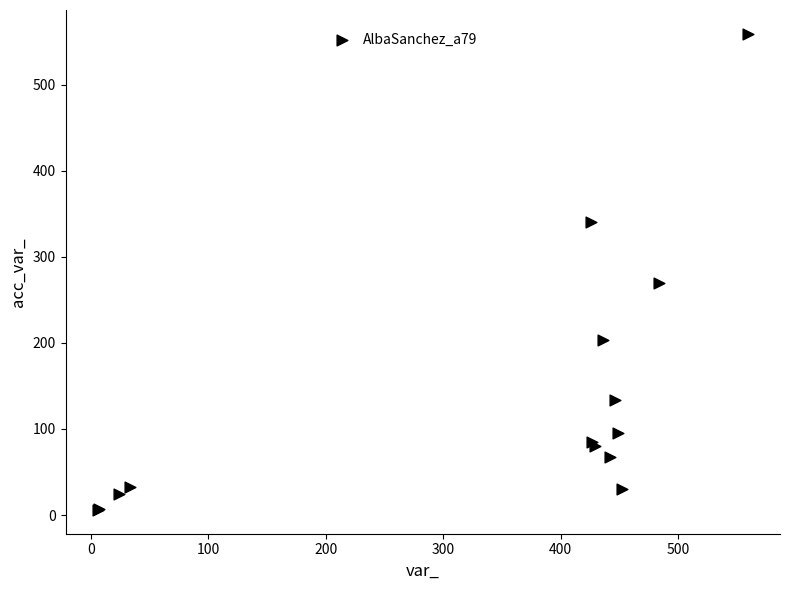

What Y value in the scatter plot is closest to 282?

269